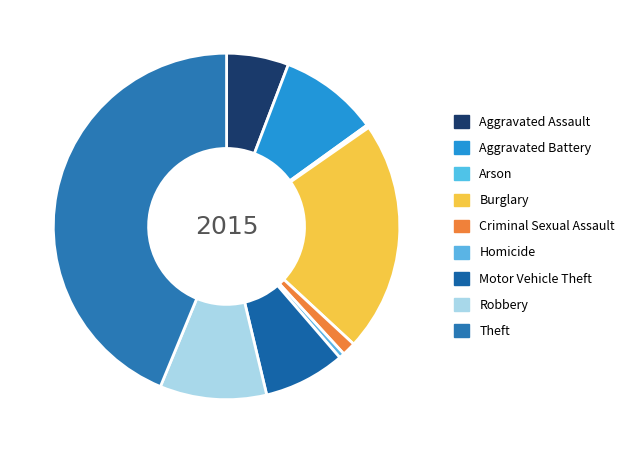

Which slice is the smallest?

Arson